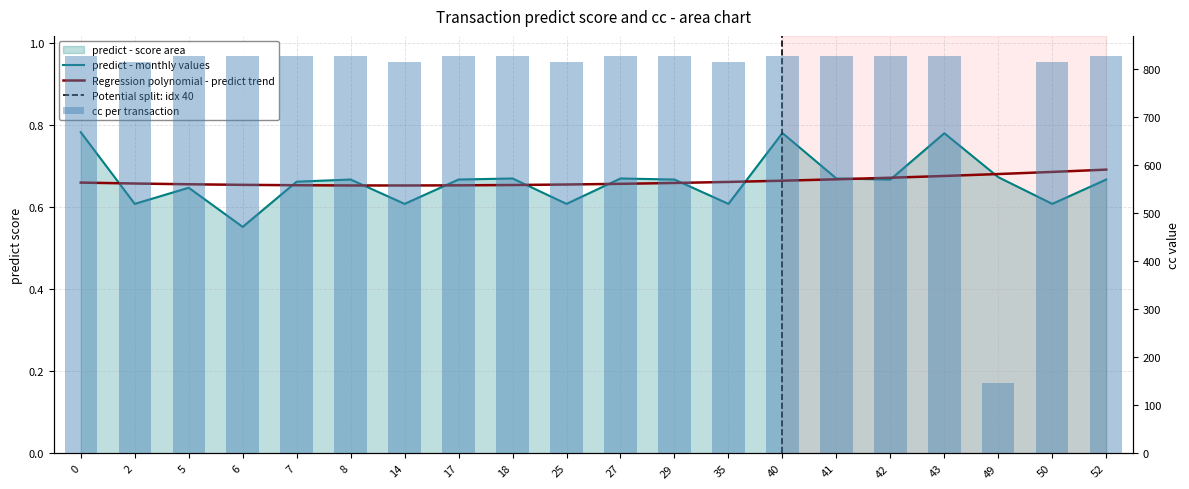

The cc series shows 827.0 at 0. True or false?

True